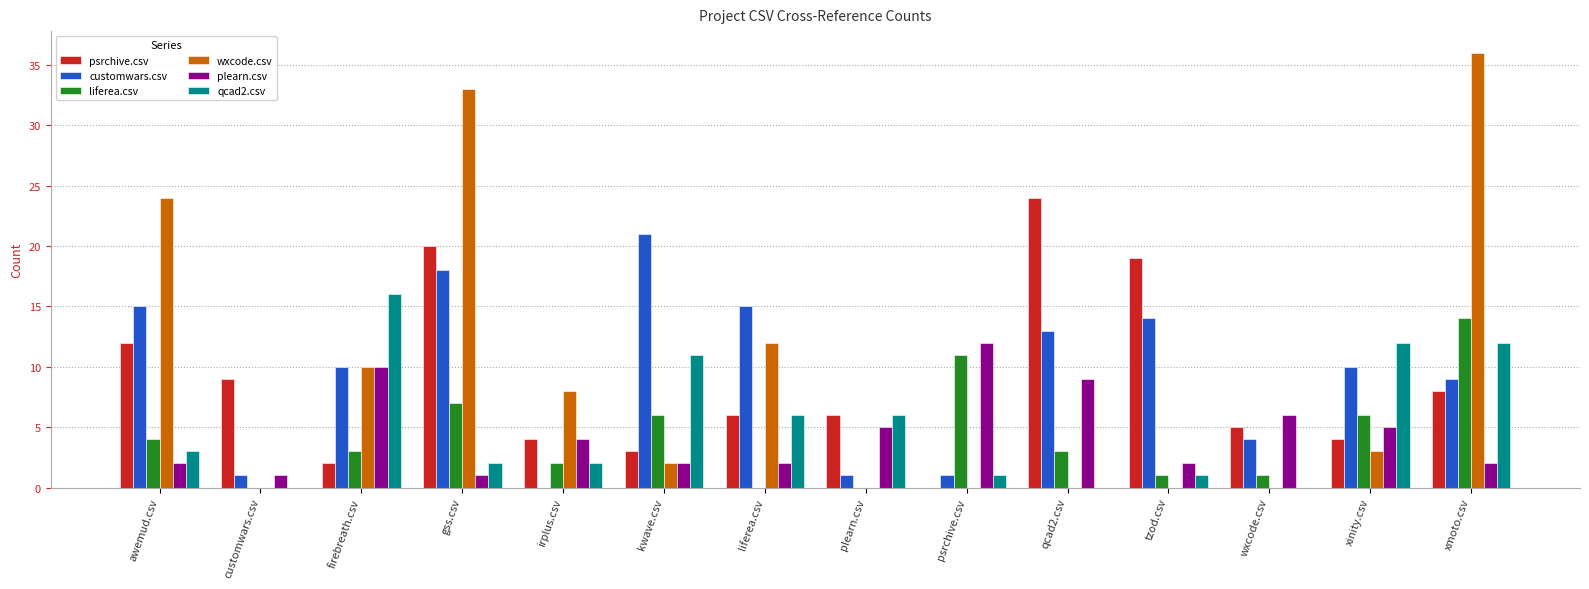

Reading left to right, transcribe all the data shown in this chart.

psrchive.csv: 12	9	2	20	4	3	6	6	0	24	19	5	4	8
customwars.csv: 15	1	10	18	0	21	15	1	1	13	14	4	10	9
liferea.csv: 4	0	3	7	2	6	0	0	11	3	1	1	6	14
wxcode.csv: 24	0	10	33	8	2	12	0	0	0	0	0	3	36
plearn.csv: 2	1	10	1	4	2	2	5	12	9	2	6	5	2
qcad2.csv: 3	0	16	2	2	11	6	6	1	0	1	0	12	12